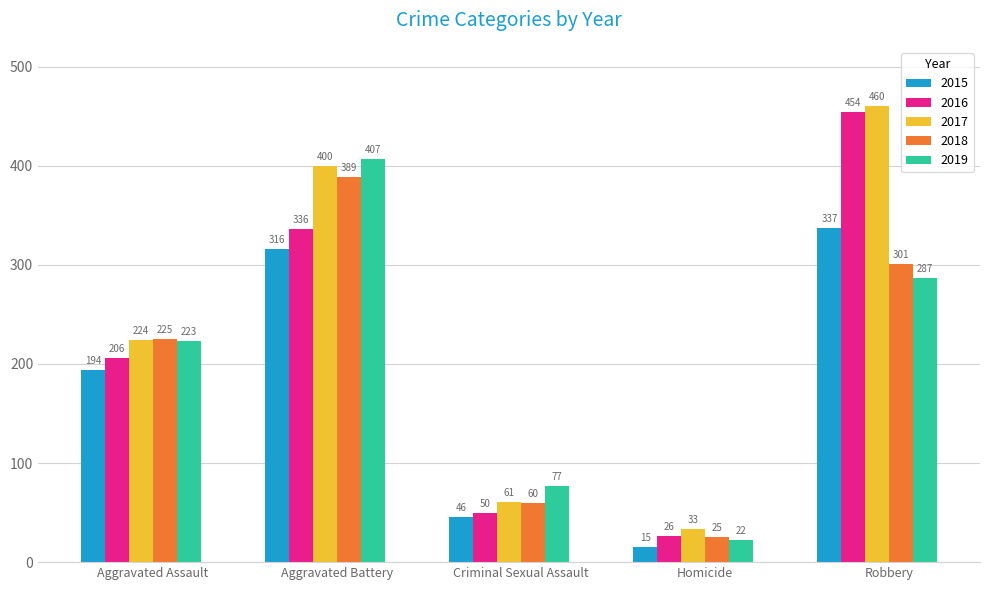

How many values in the 2017 series are below 224?

2